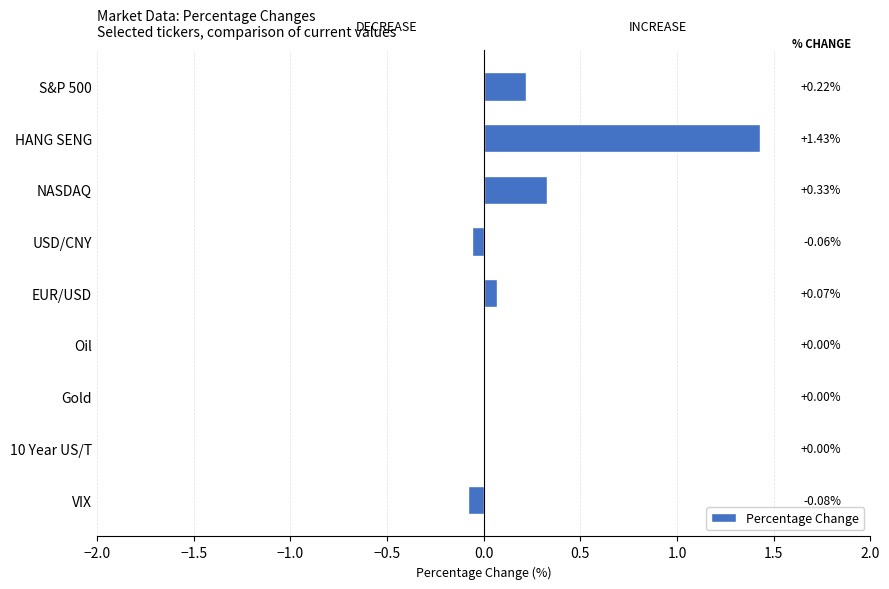

What is the sum of all values?

1.9